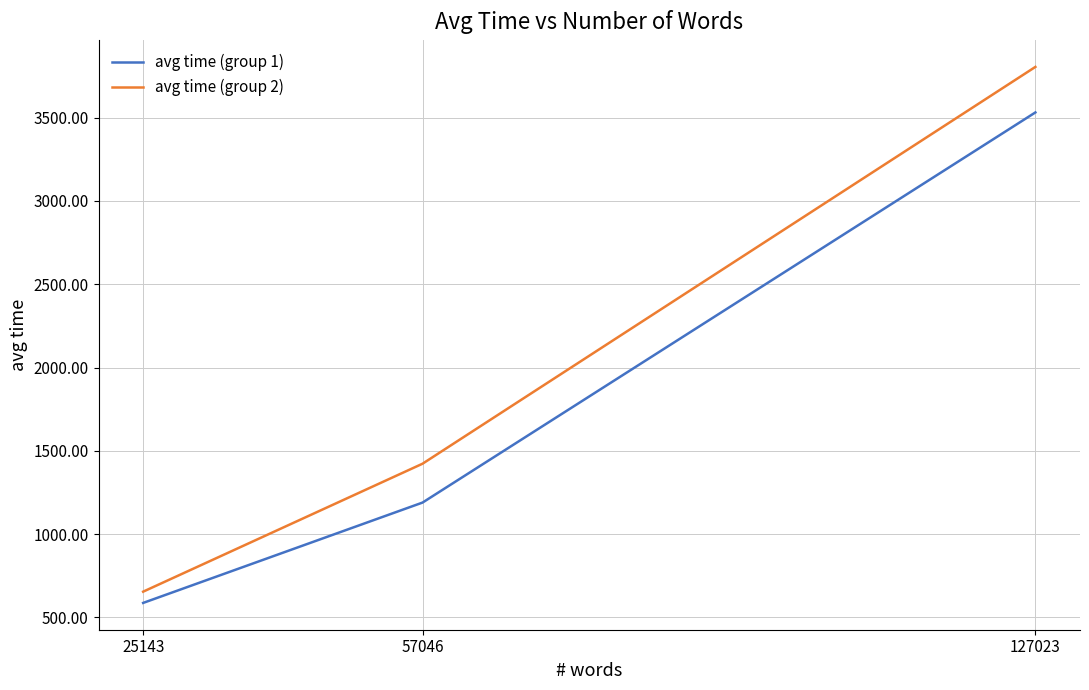

The value of avg time (group 1) at 57046 is 1188.9. True or false?

True